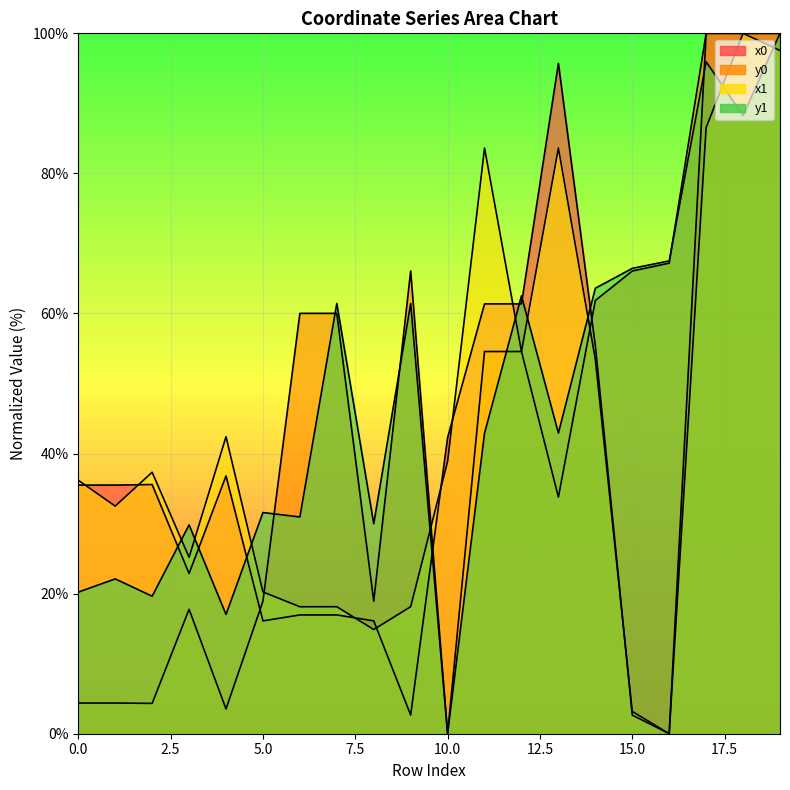

Reading left to right, transcribe all the data shown in this chart.

x0: 0=35.5	1=35.5	2=35.6	3=22.9	4=36.8	5=16.1	6=17.0	7=17.0	8=16.1	9=2.7	10=42.3	11=61.4	12=61.4	13=95.7	14=55.4	15=2.7	16=0.0	17=100.0	18=100.0	19=100.0
y0: 0=4.4	1=4.4	2=4.3	3=17.8	4=3.5	5=18.9	6=60.0	7=60.0	8=18.9	9=66.1	10=0.0	11=54.6	12=54.6	13=33.8	14=61.9	15=66.1	16=67.2	17=100.0	18=100.0	19=100.0
x1: 0=36.2	1=32.5	2=37.3	3=25.2	4=42.4	5=20.2	6=18.1	7=18.1	8=14.9	9=18.1	10=38.9	11=83.6	12=54.6	13=83.6	14=53.4	15=3.2	16=0.0	17=86.5	18=100.0	19=97.6
y1: 0=20.2	1=22.1	2=19.6	3=29.8	4=17.0	5=31.6	6=30.9	7=61.4	8=30.0	9=61.4	10=0.0	11=42.9	12=62.5	13=42.9	14=63.6	15=66.4	16=67.5	17=95.9	18=88.3	19=100.0